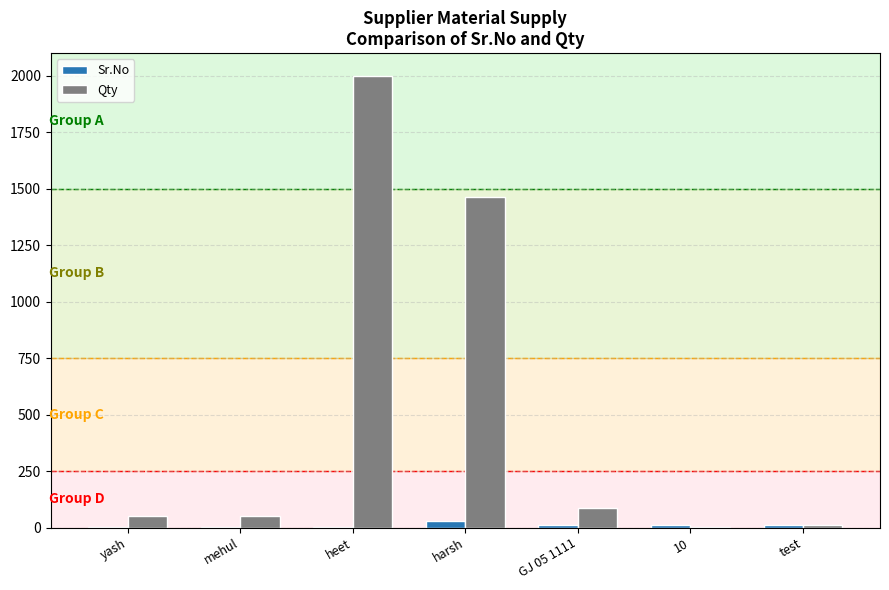

The value of Qty at yash is 50. True or false?

True